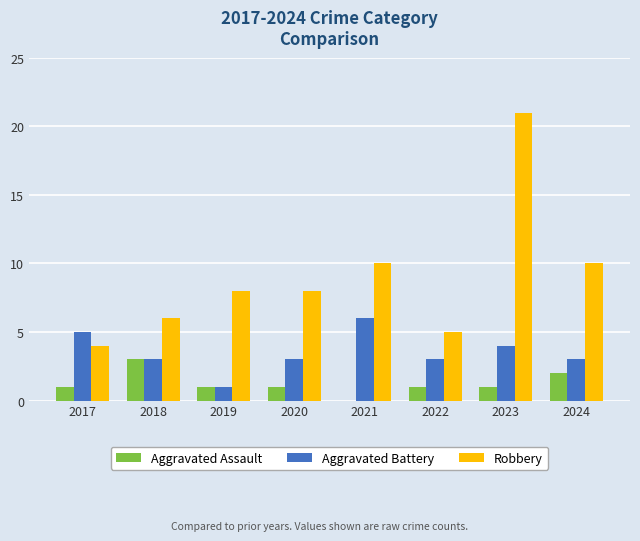

What is the sum of all Robbery values?

72